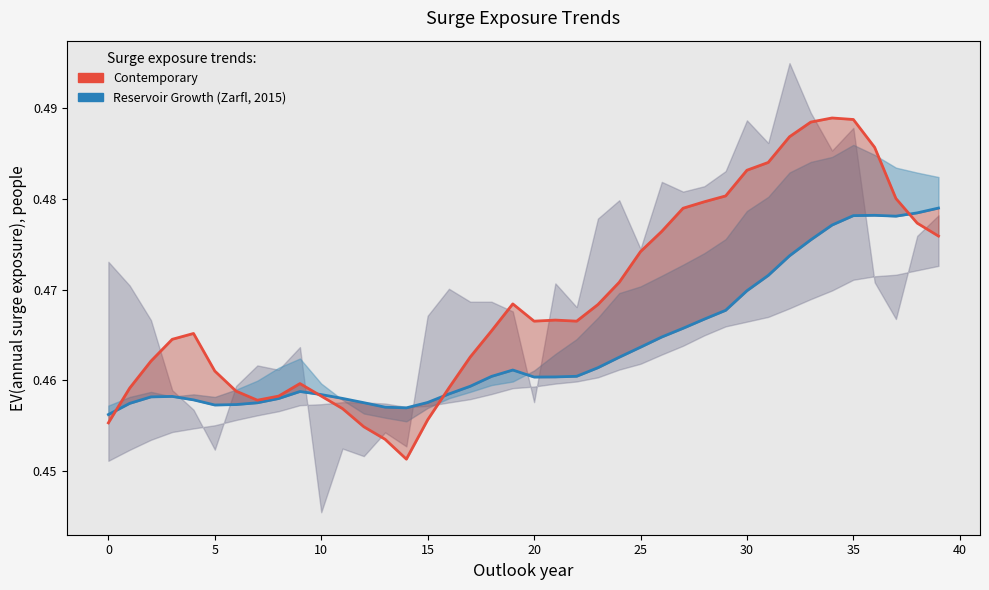

The Reservoir Growth (col_1) series shows 0.6 at 10. True or false?

False